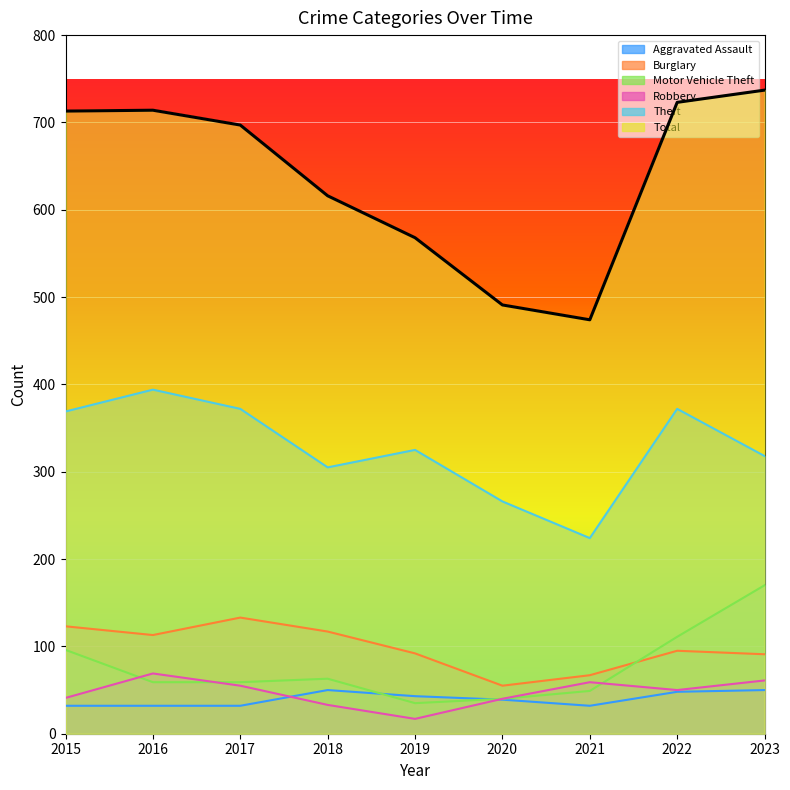

Rank the categories by Motor Vehicle Theft value from highest to lowest.

2023, 2022, 2015, 2018, 2016, 2017, 2021, 2020, 2019